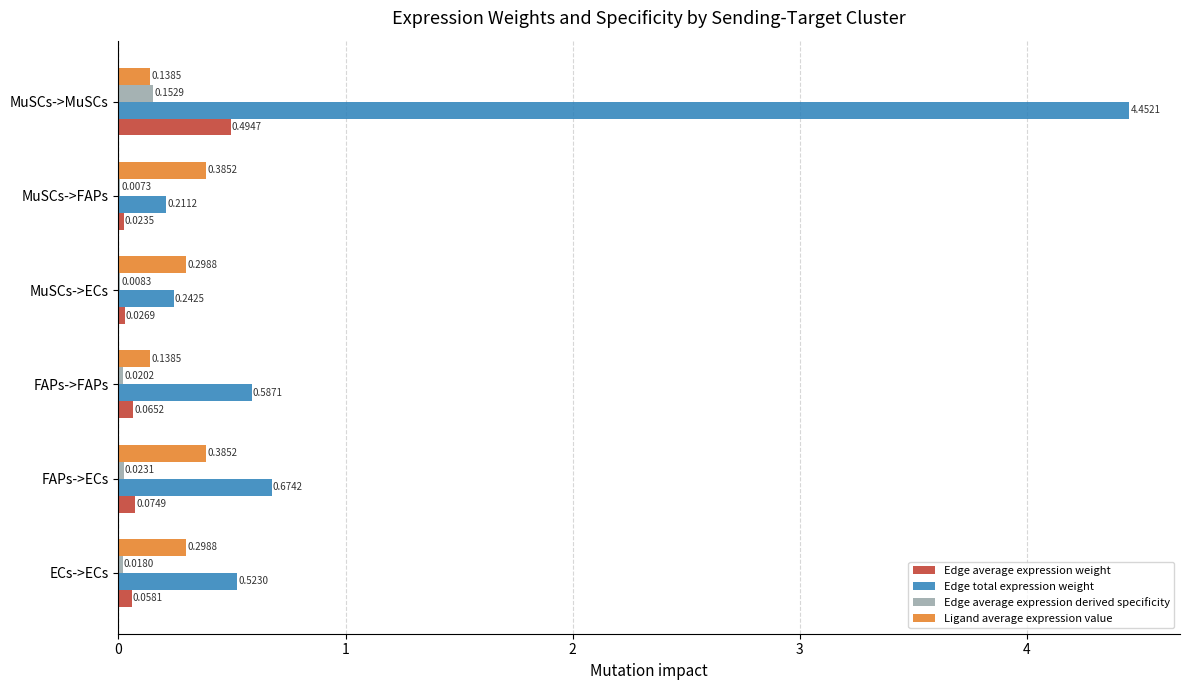

What is the sum of the Edge total expression weight values at FAPs->ECs and MuSCs->ECs?

0.9